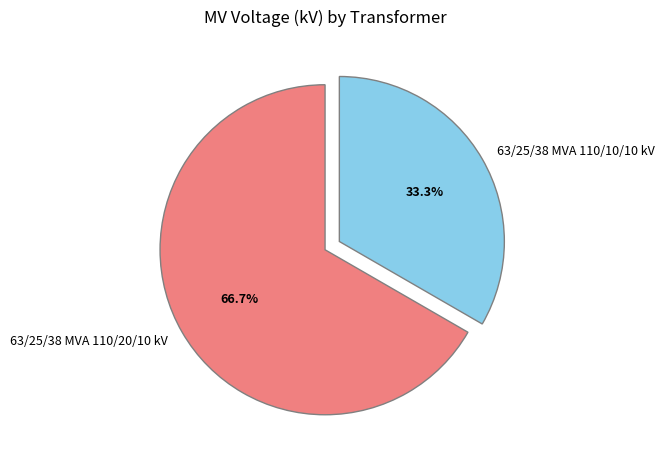

Count the number of slices in the pie.

2